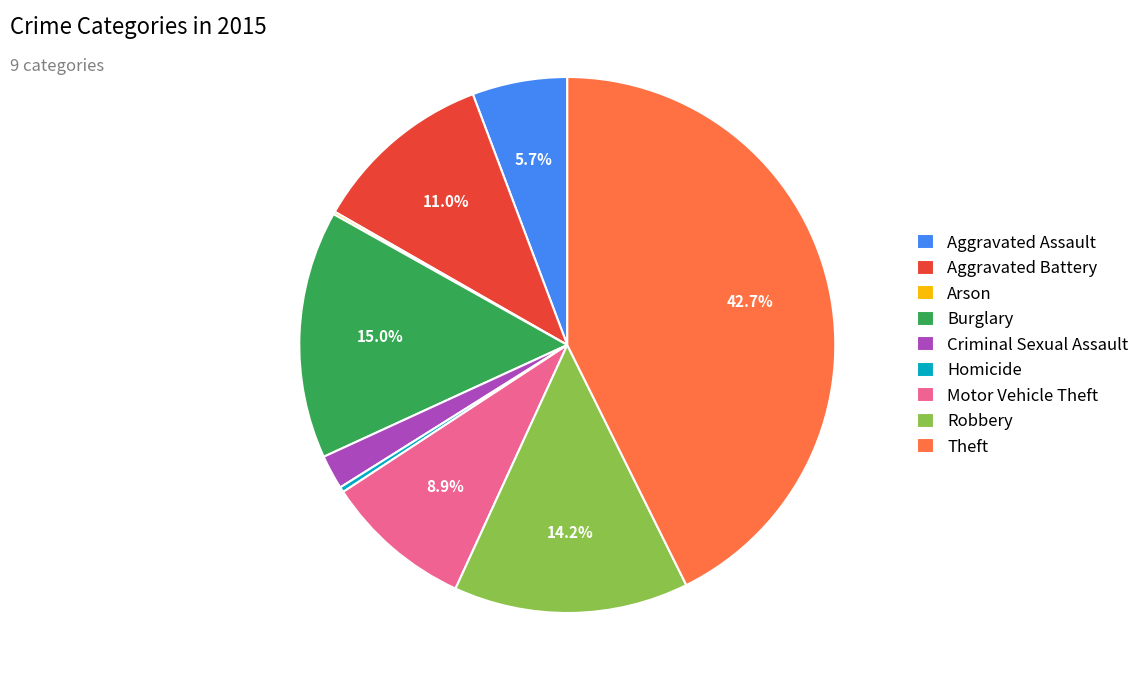

Does Criminal Sexual Assault represent more than half of the total?

No